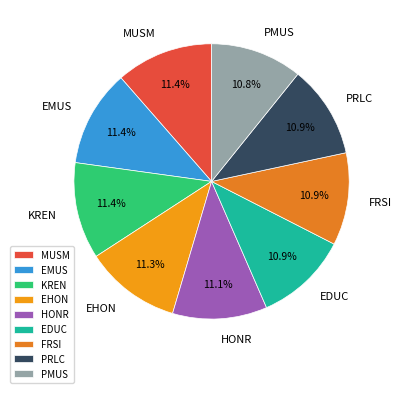

To the nearest percent, what percentage of the pie is FRSI?

11%